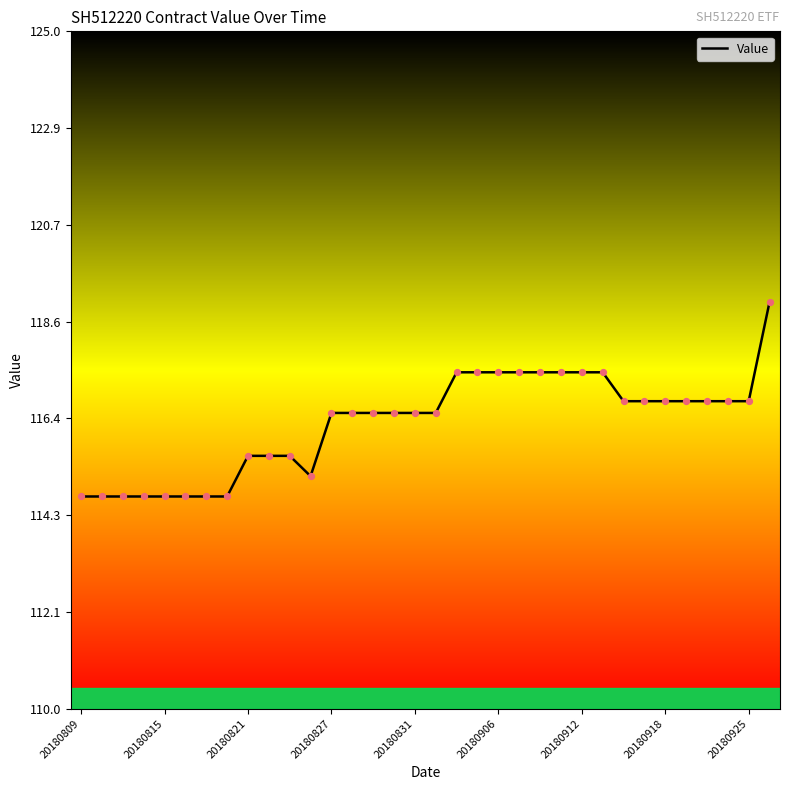

What is the greatest value displayed?

119.0